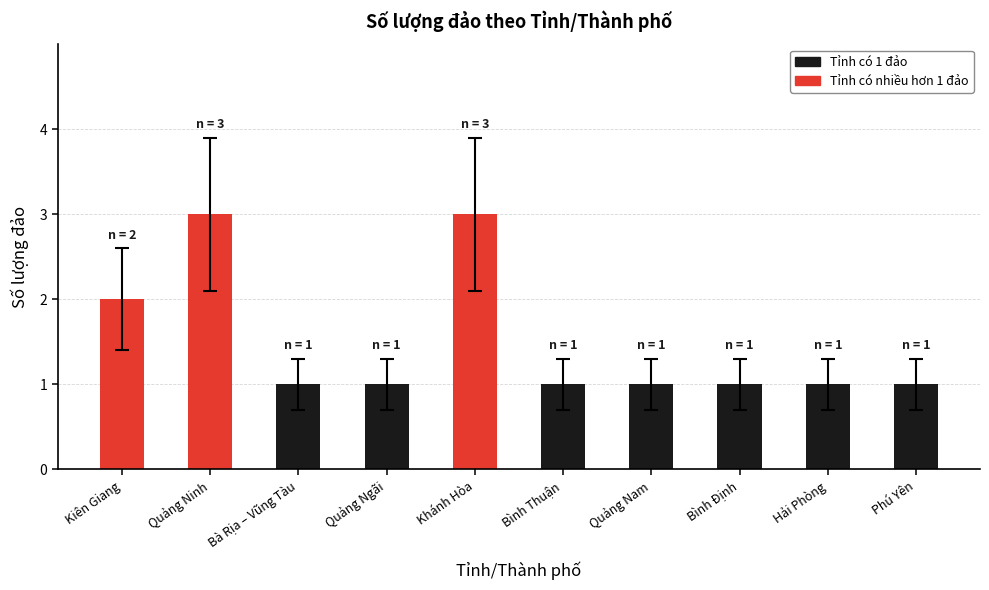

The chart shows a value of 1 at Quảng Ngãi. True or false?

True